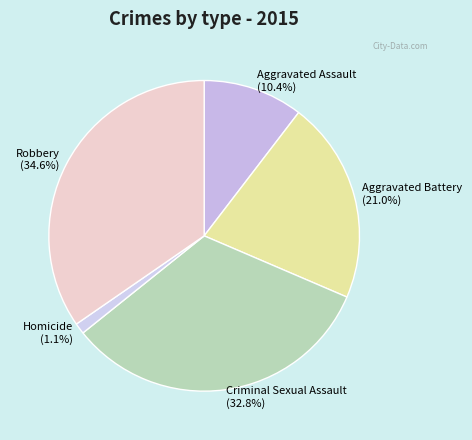

The Homicide slice represents 11% of the pie. True or false?

False